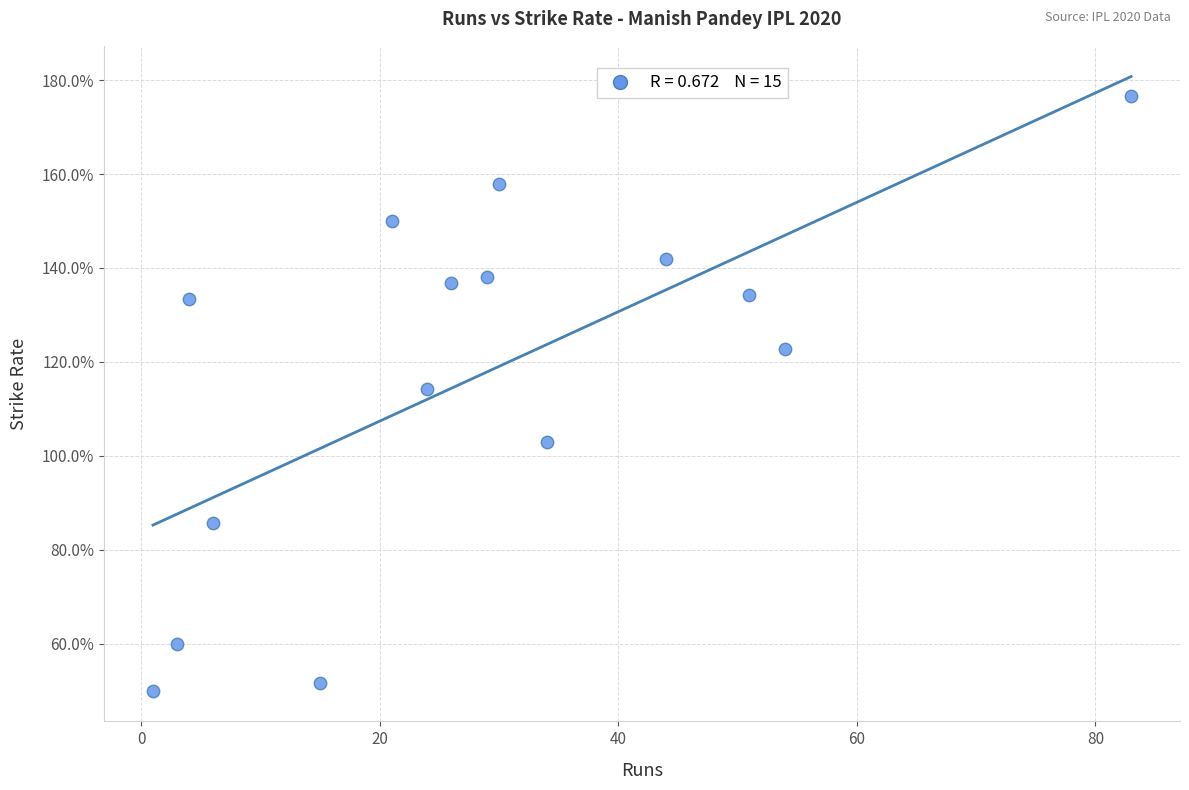

What is the range of X values (max minus min)?

82.0